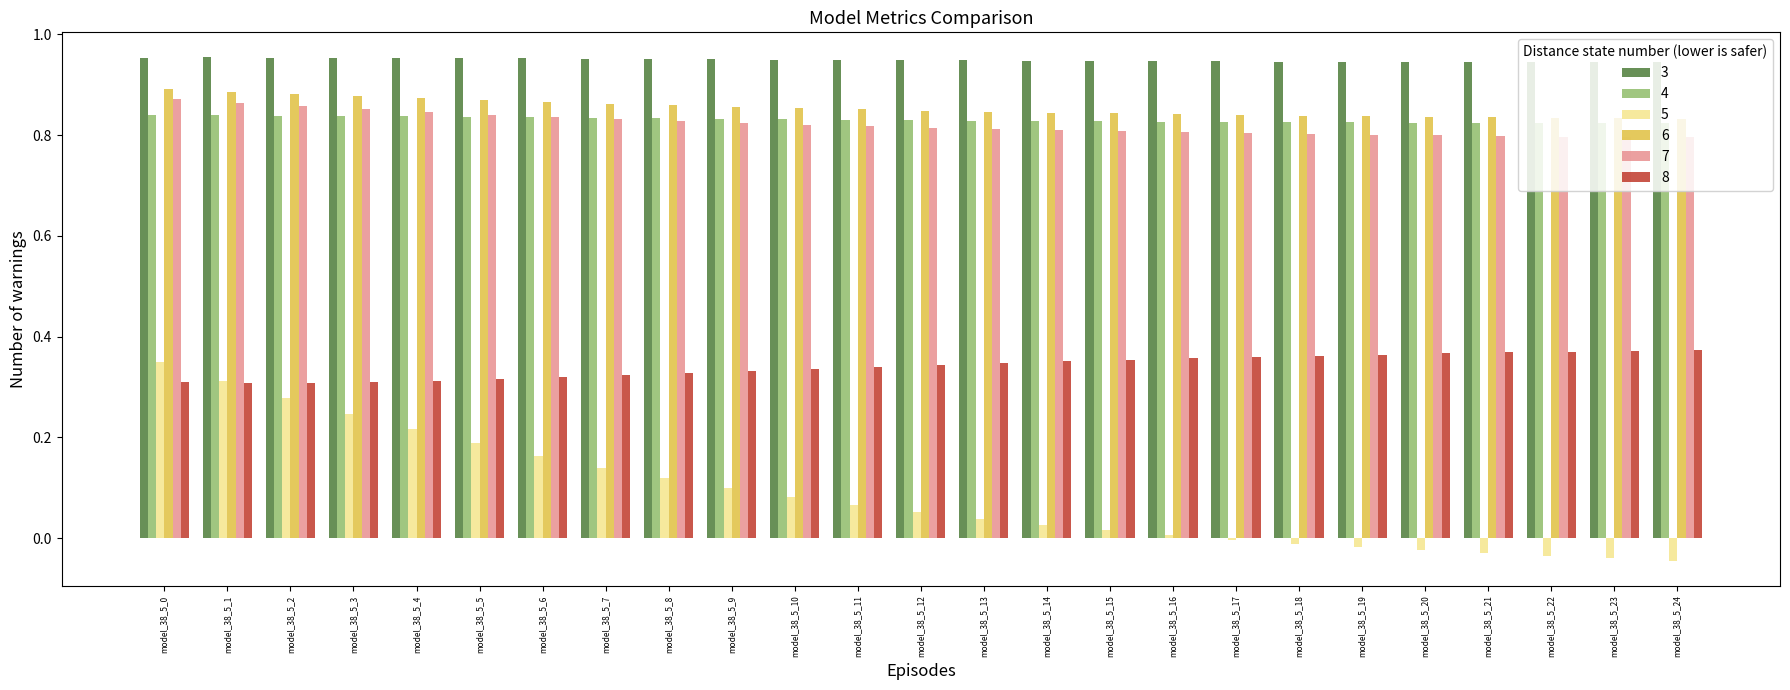

What is the total value across all series at model_38_5_13?

3.8